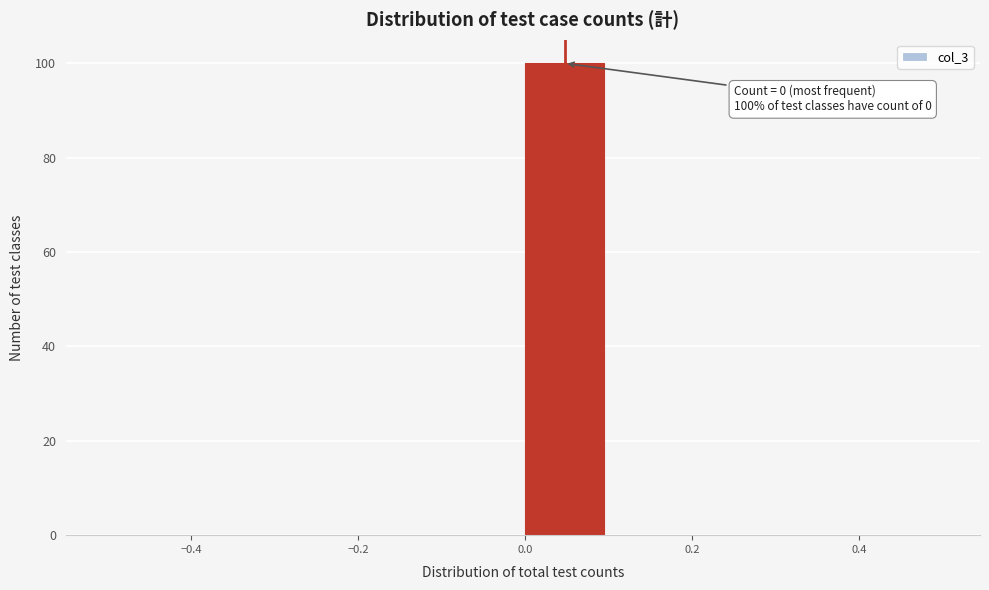

Which range on the x-axis has the tallest bar?

0.0 to 0.1